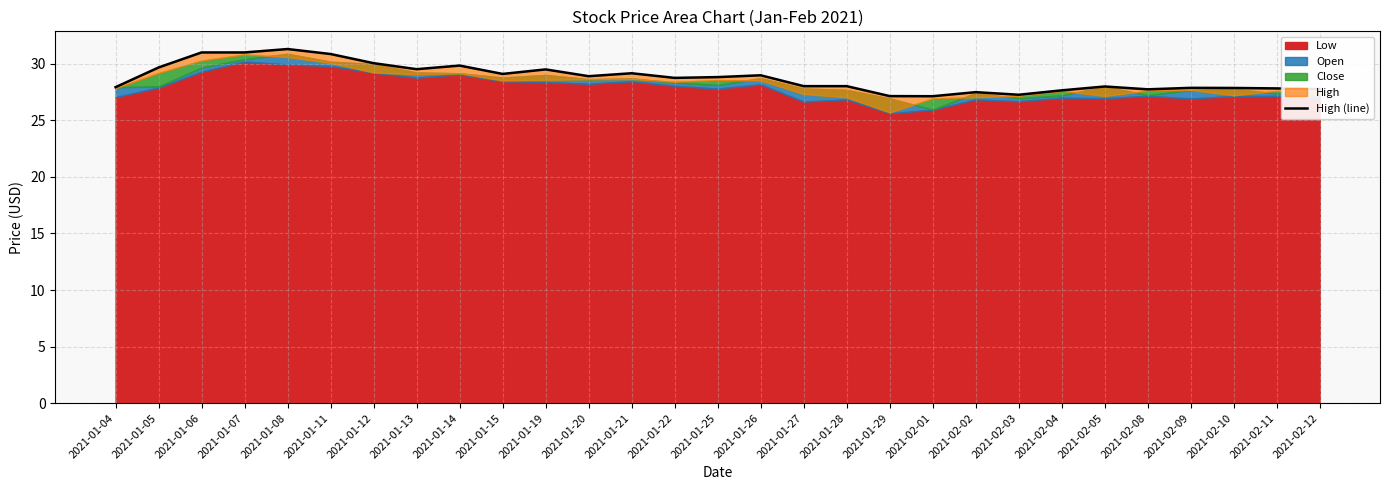

What is the change in value from 2021-02-09 to 2021-02-11?

-0.1